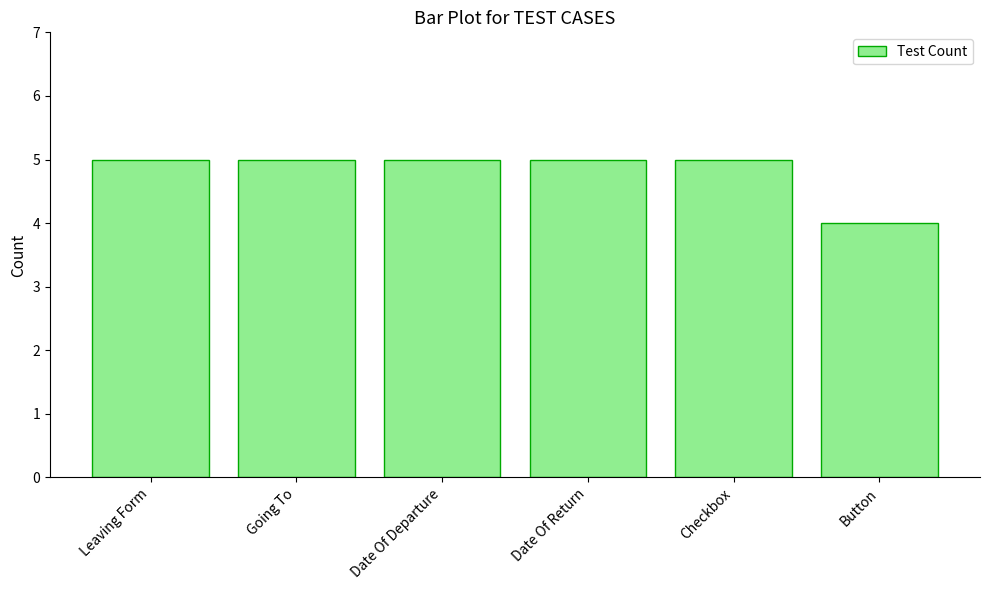

Which label corresponds to the smallest value in the chart?

Button